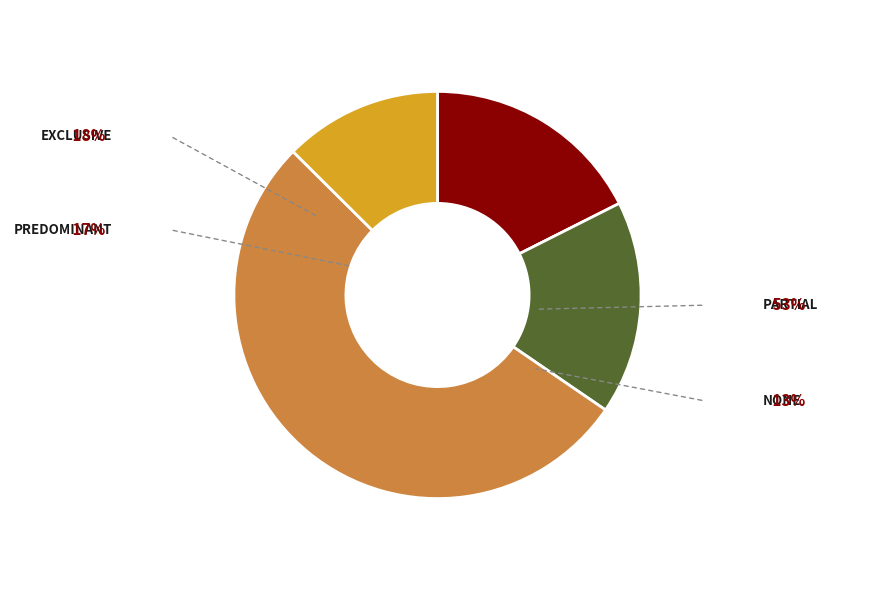

Count the number of slices in the pie.

4